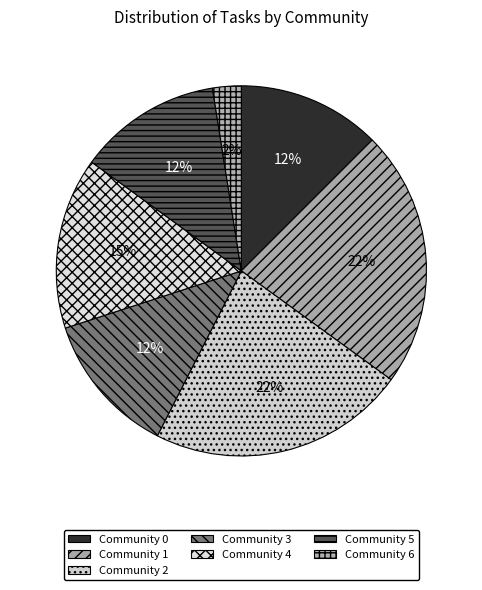

Combined, do Community 4 and Community 0 account for over 50%?

No